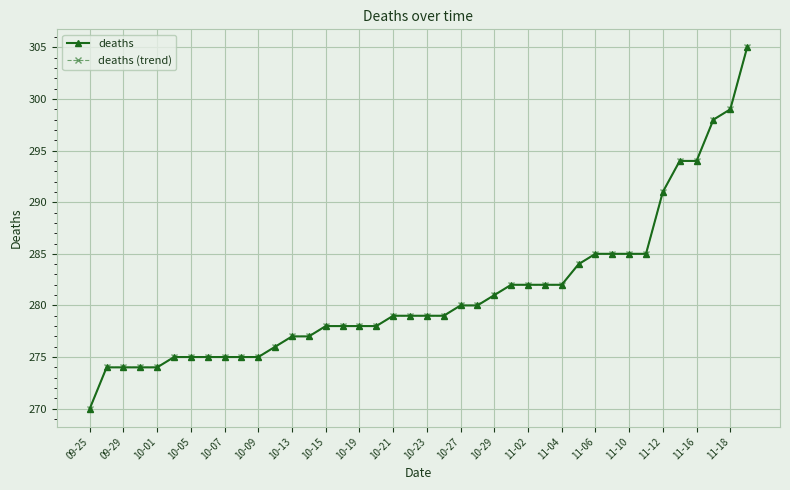

Does the chart display data point markers on the line(s)?

Yes